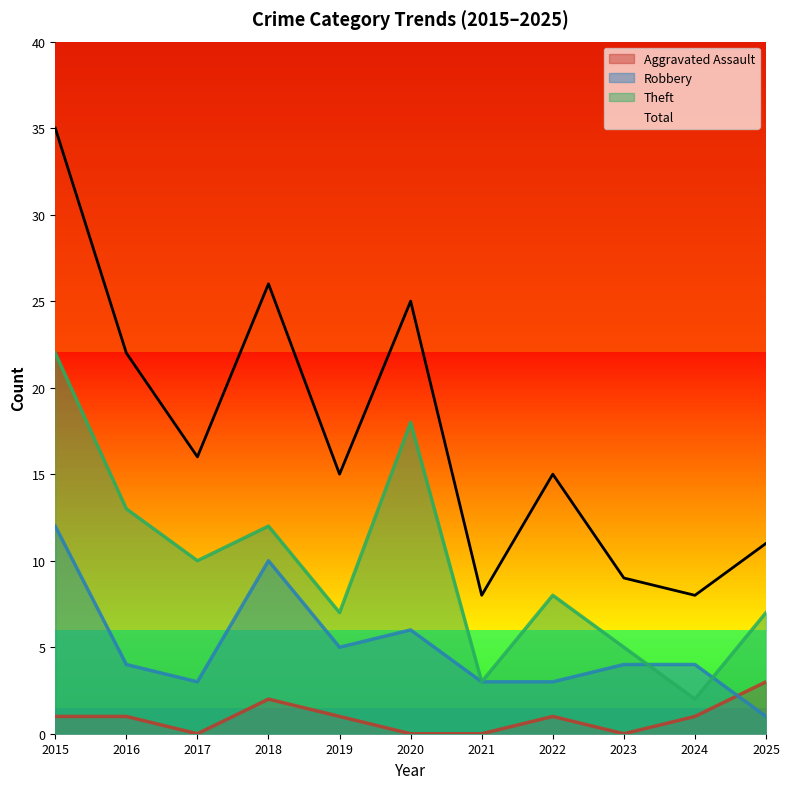

At which category does Total reach its first local peak?

2018